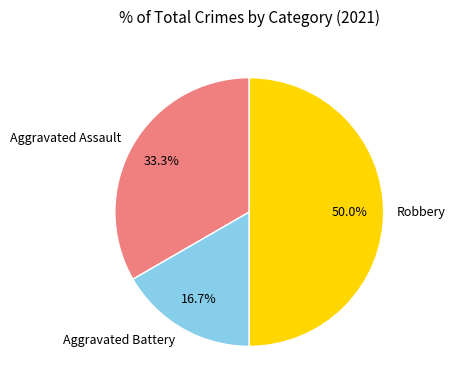

Between Aggravated Battery and Aggravated Assault, which is larger?

Aggravated Assault